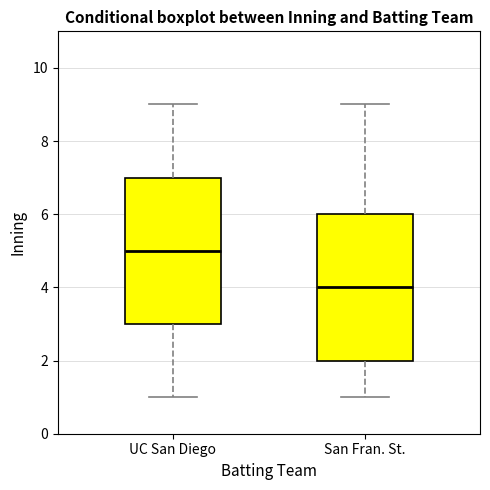

Reading left to right, read every box against the y-axis: the position of its median line, the range the box covers, and the ends of its whiskers. The values are not printed on the chart, so give them approximately, as read against the axis.

UC San Diego: median 5, box 3 to 7, whiskers 1 to 9
San Fran. St.: median 4, box 2 to 6, whiskers 1 to 9